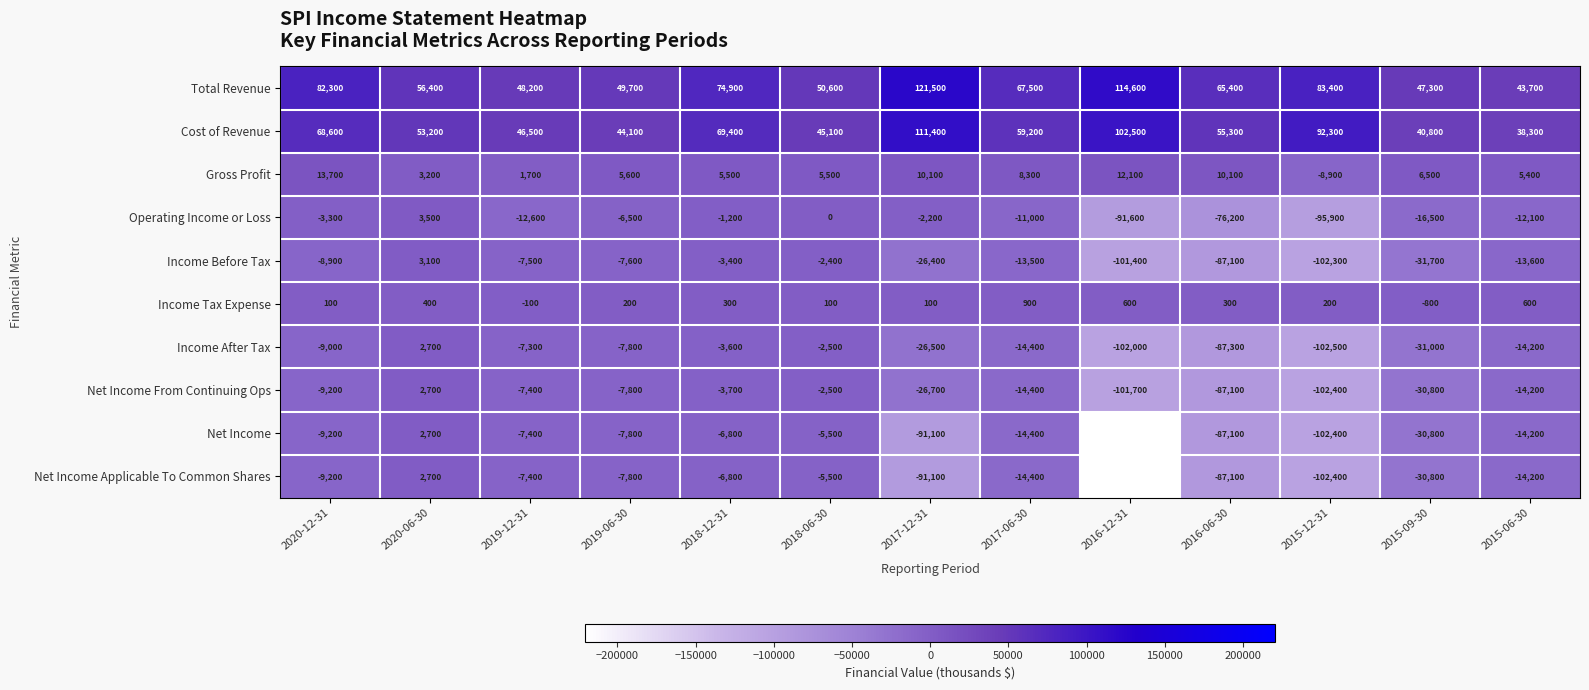

How many distinct data groups are displayed?

10